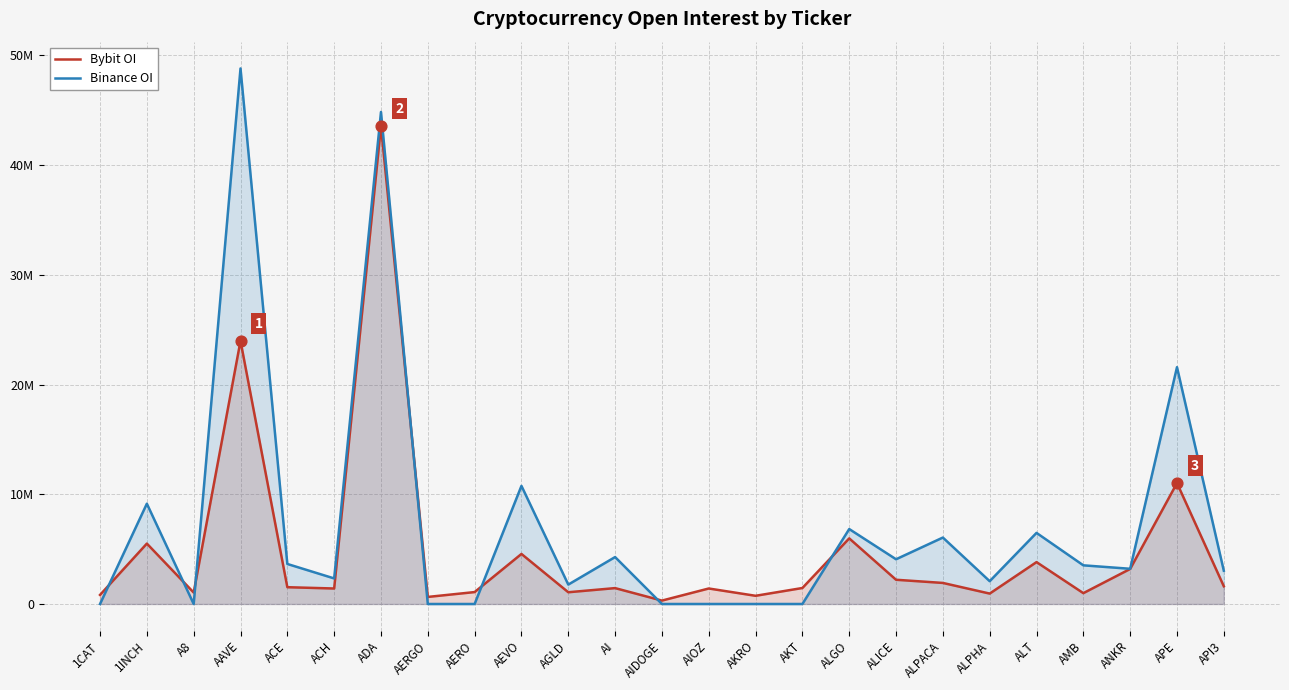

Is the value of Bybit OI at ALPHA greater than the value of Binance OI at AI?

No